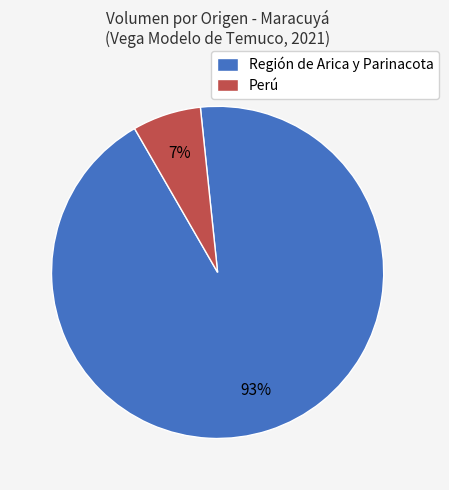

Count the number of slices in the pie.

2